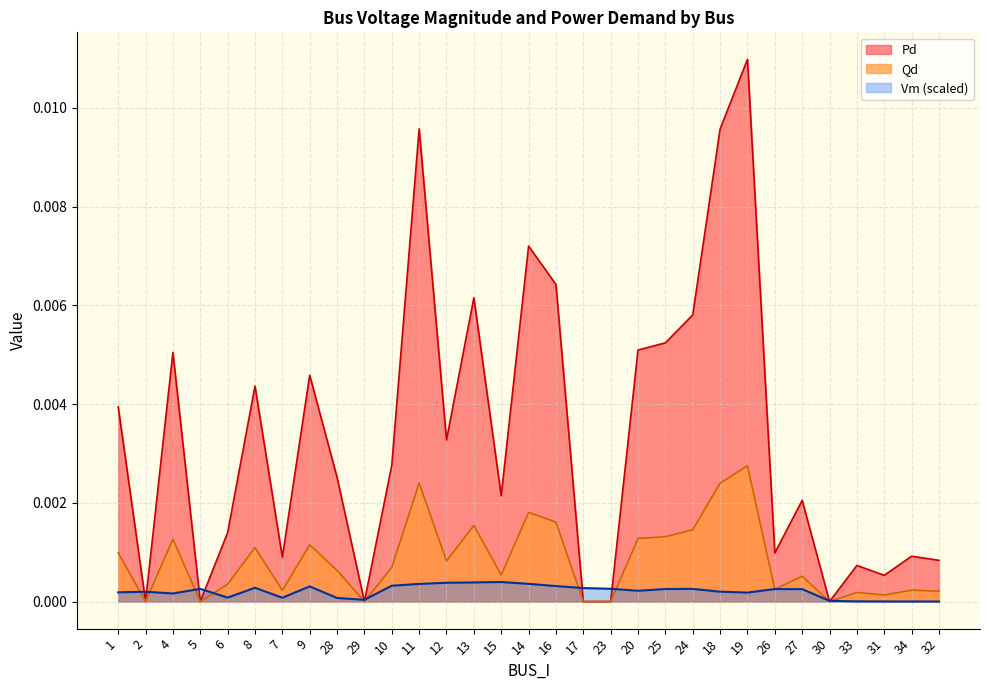

List the labels in order of Vm value, smallest first.

32, 34, 31, 33, 30, 29, 28, 7, 6, 4, 19, 1, 2, 18, 20, 27, 26, 25, 24, 5, 23, 17, 8, 9, 16, 10, 11, 14, 12, 13, 15